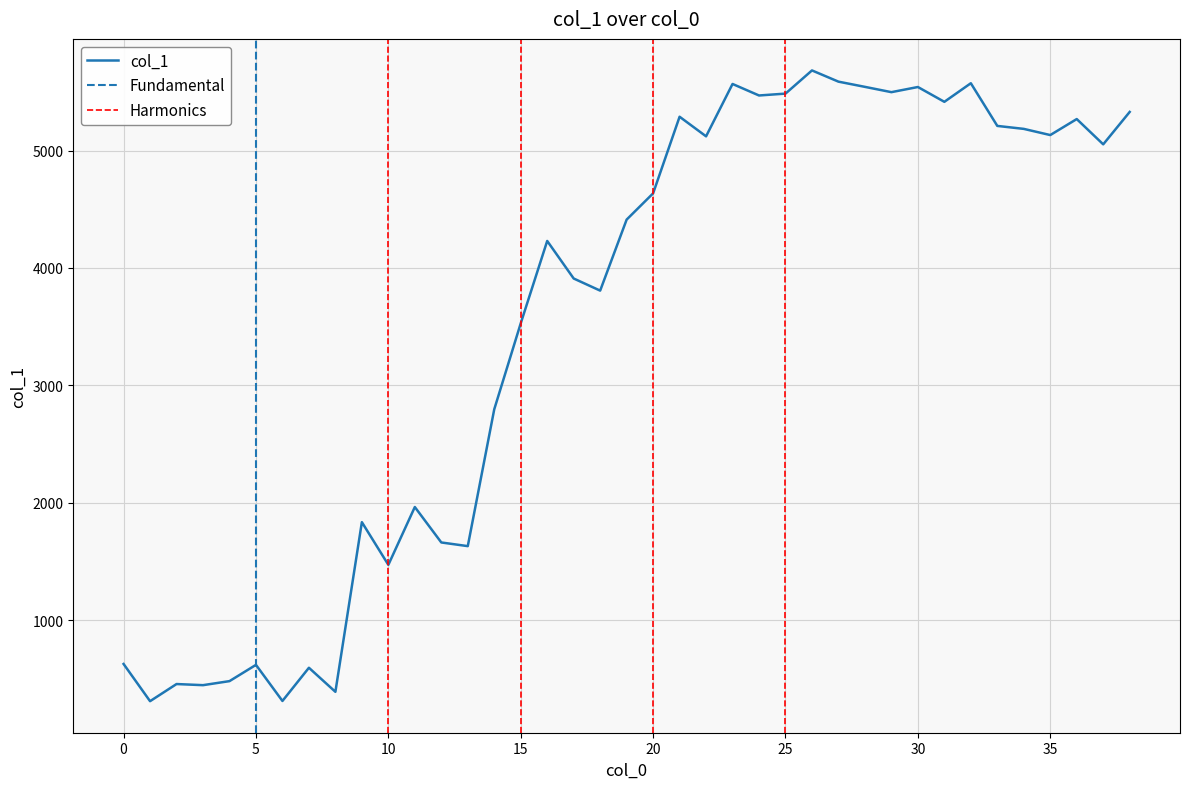

True or false: the data shows 8251.6 at 34.

False